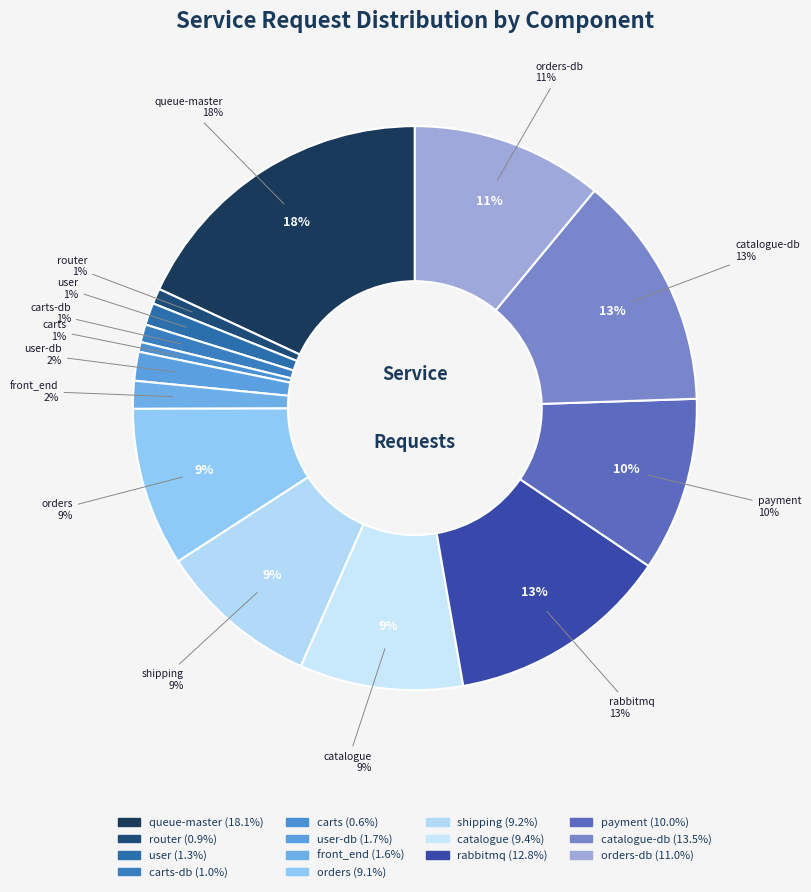

To the nearest percent, what percentage of the pie is shipping?

9%